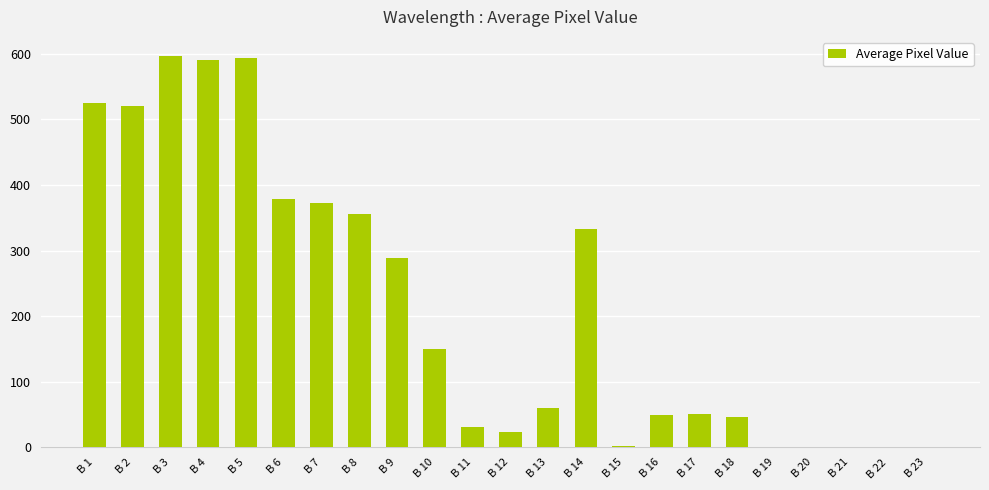

The value at B 21 is 0.0. True or false?

True